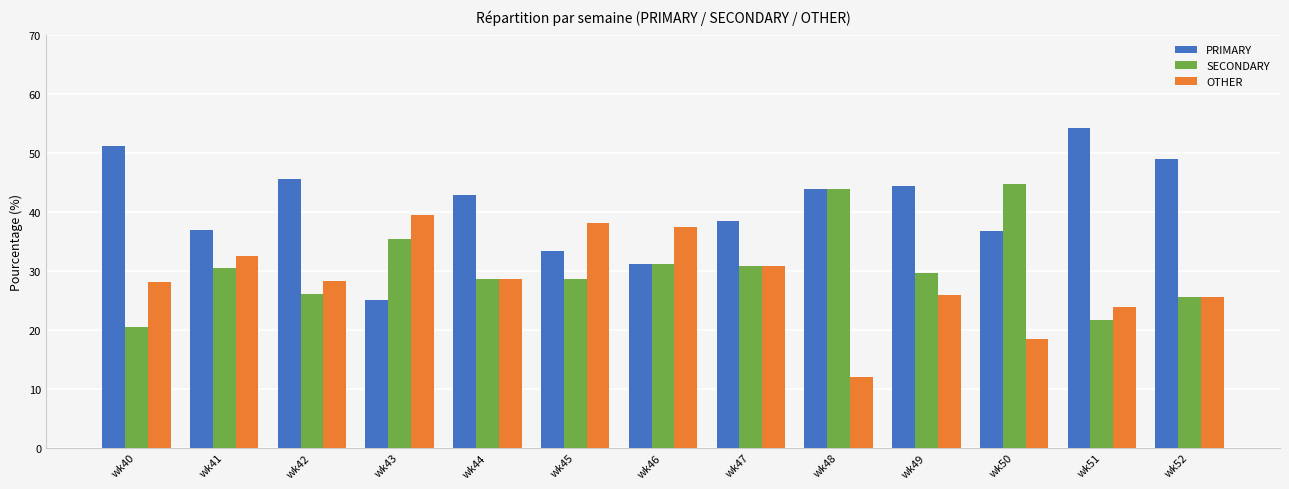

What is the greatest value displayed?

54.3